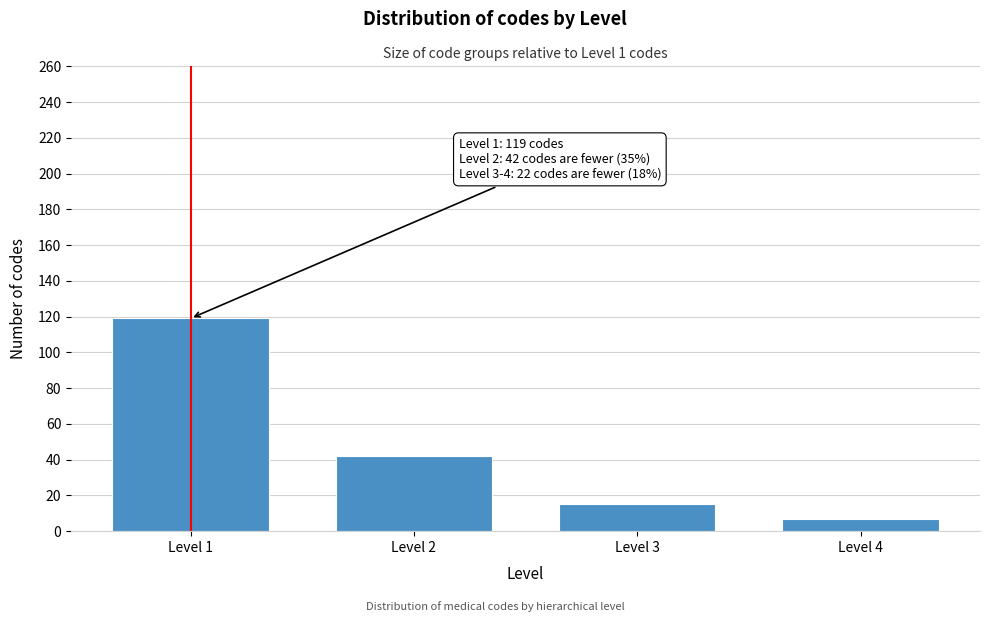

Reading right to left, extract all data points from this chart.

7	15	42	119